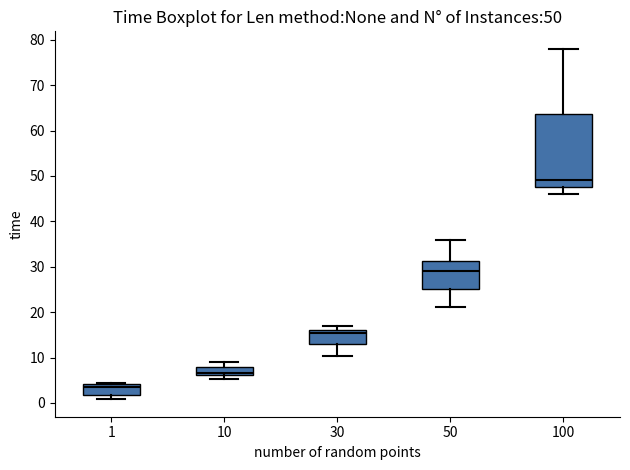

Which box is the tallest, from its lower edge to its upper edge?

100